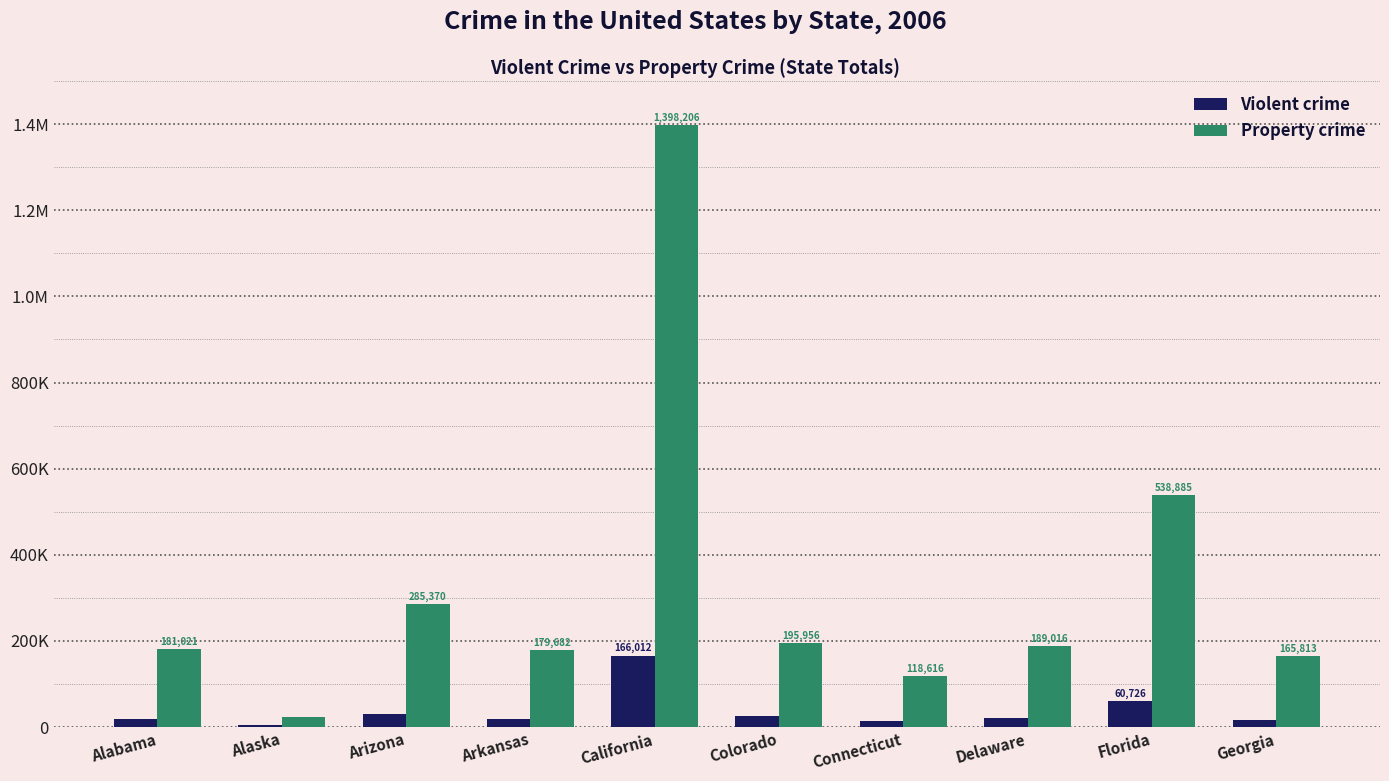

What are all the series names shown in the legend?

Violent crime, Property crime